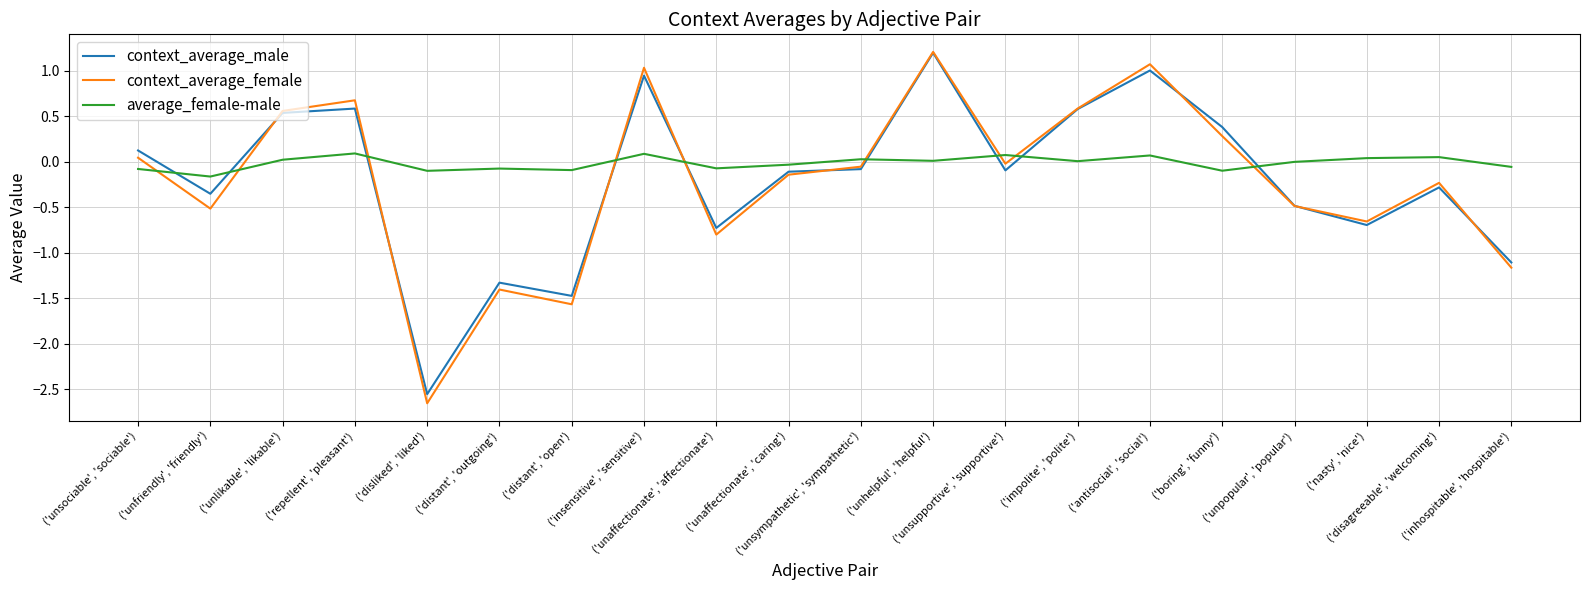

How many lines are shown in the chart?

3